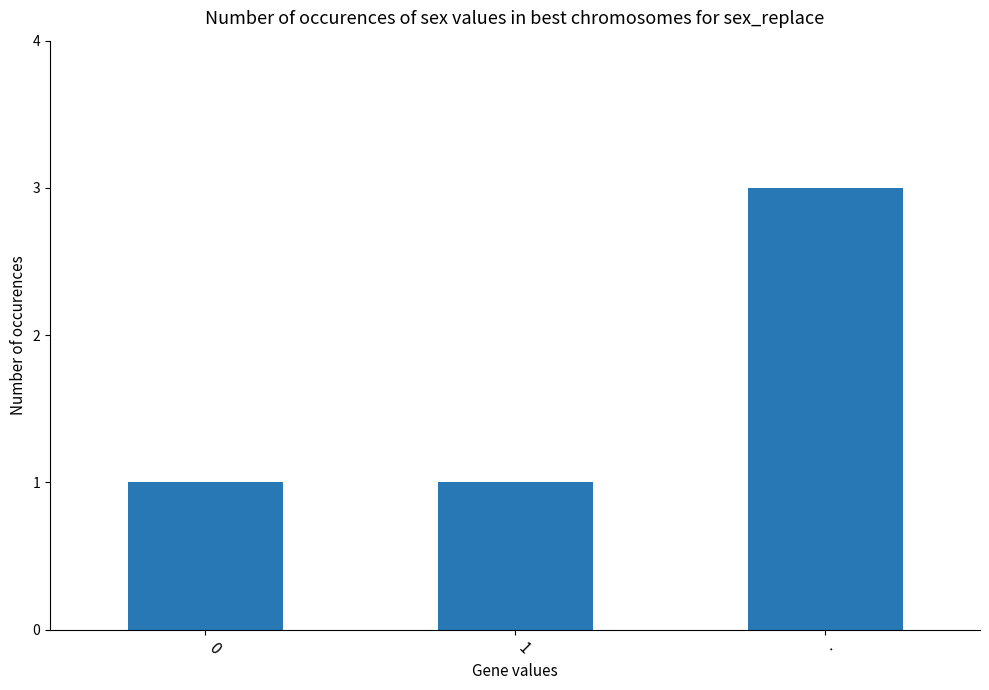

What is the sum of the values at 0 and .?

4